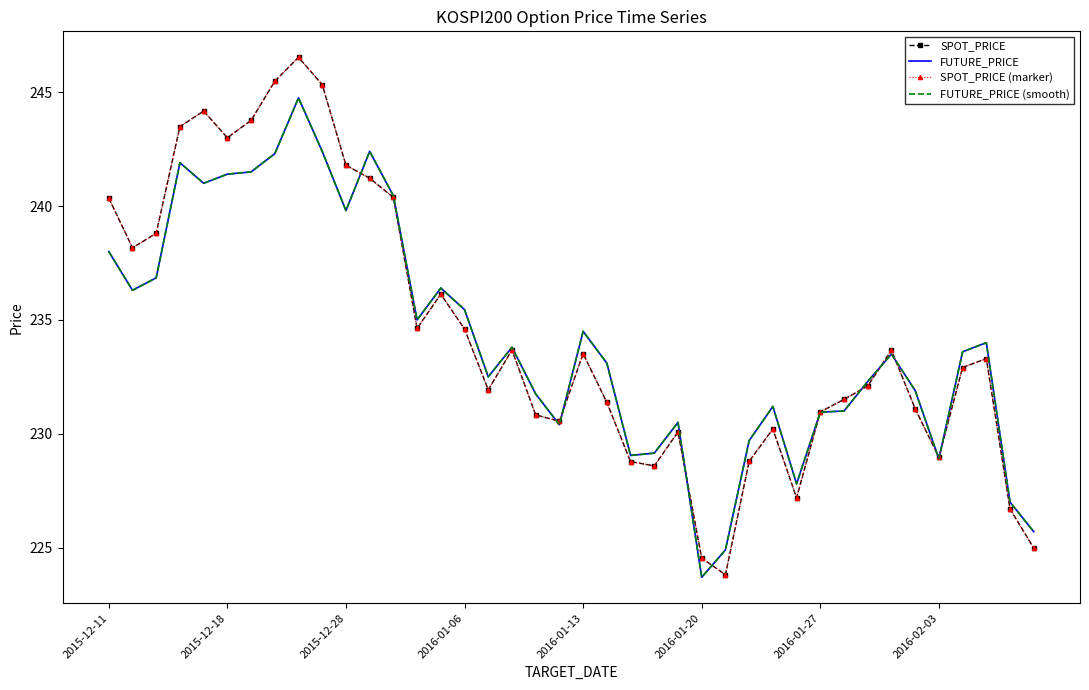

Which series has the widest spread of values?

SPOT_PRICE